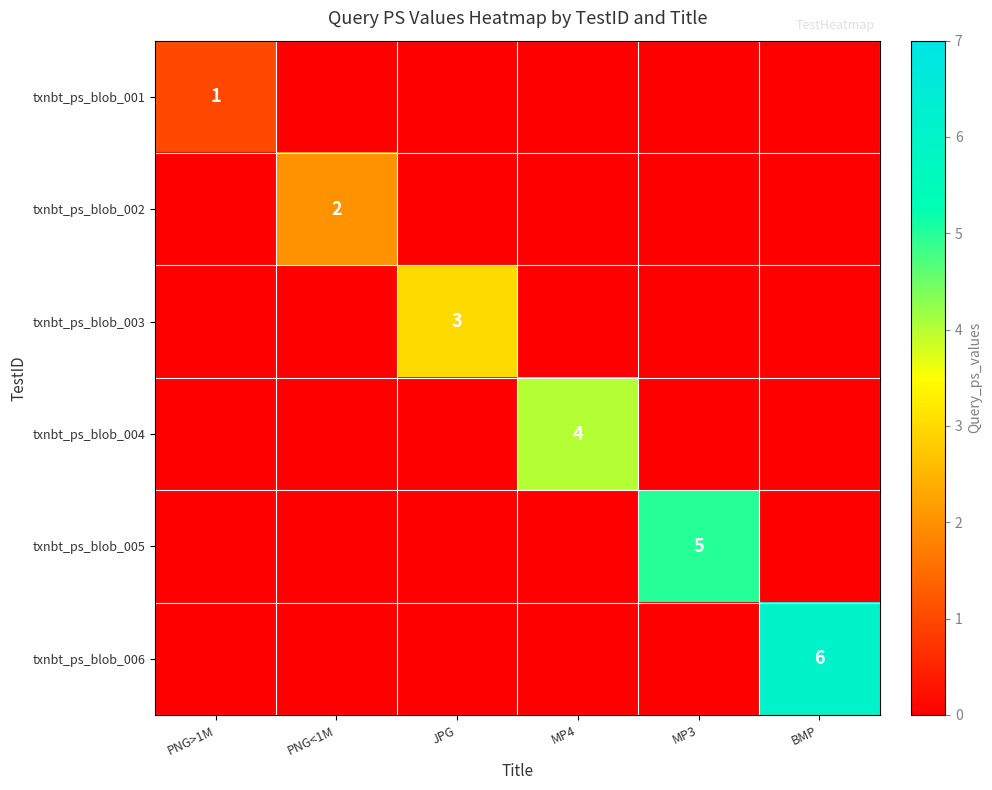

At which category is the sum across all series the highest?

BMP